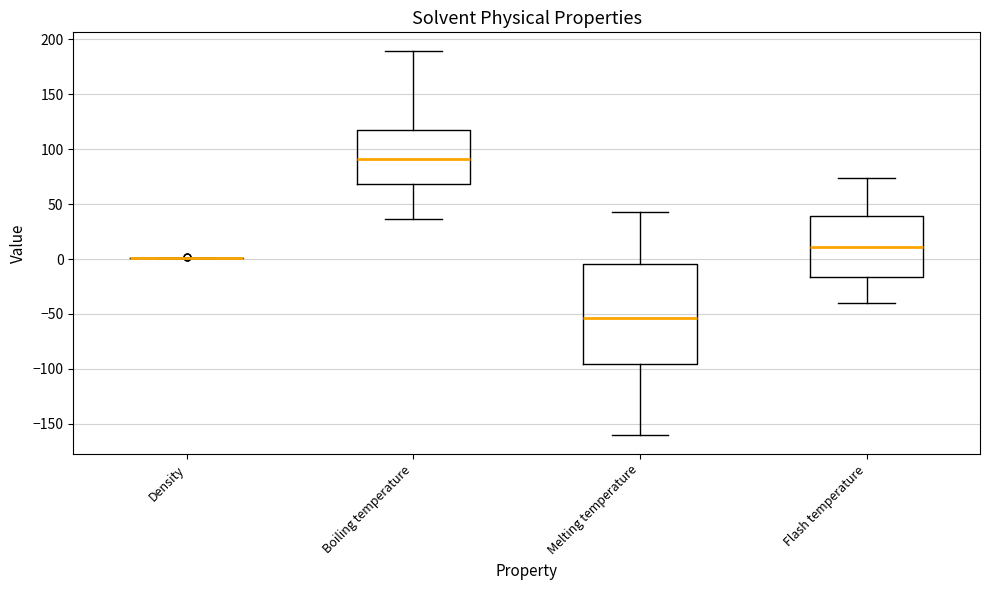

Where does the median line of the box for Flash temperature sit on the y-axis? The values are not printed on the chart, so give them approximately, as read against the axis.

10